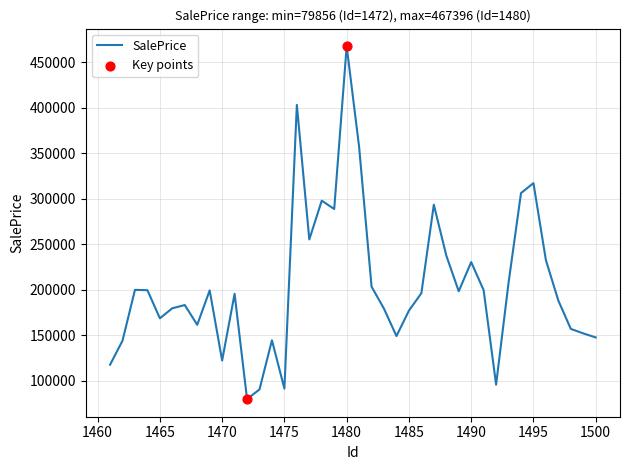

What is the greatest value displayed?

467396.2